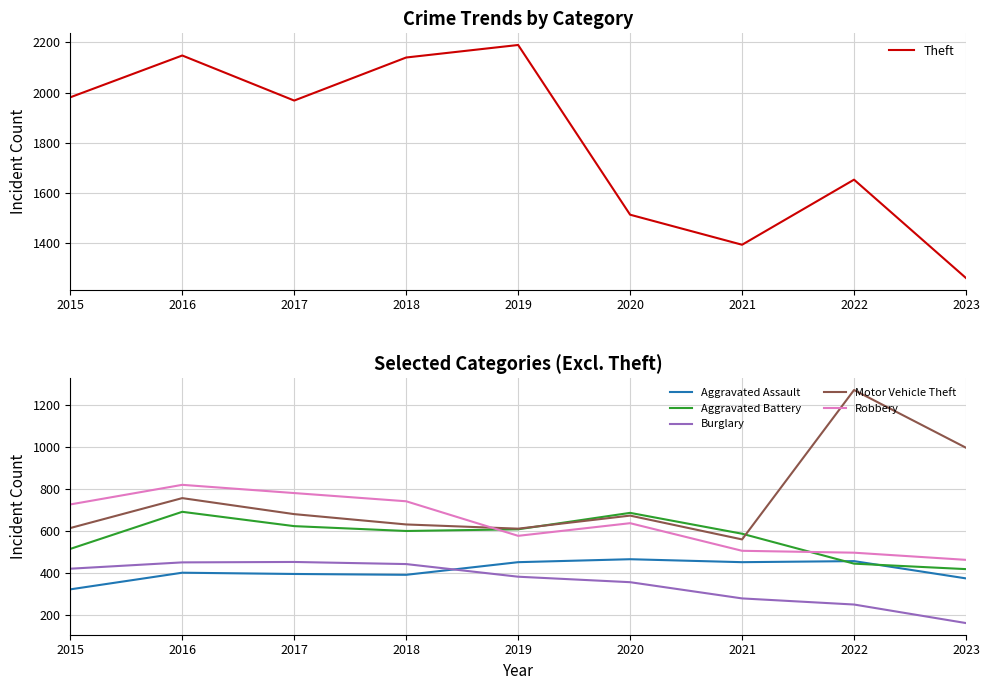

List the series in order of their peak value, lowest first.

Burglary, Aggravated Assault, Aggravated Battery, Robbery, Motor Vehicle Theft, Theft